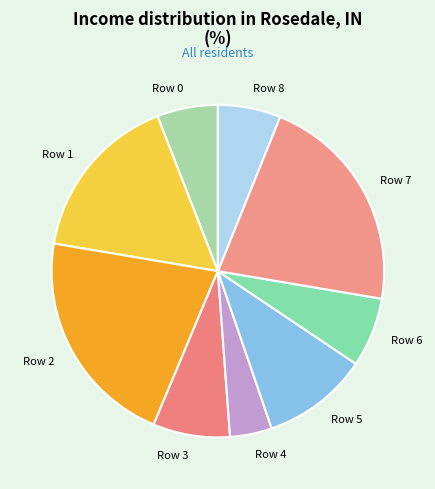

The Row 8 slice represents 6% of the pie. True or false?

True